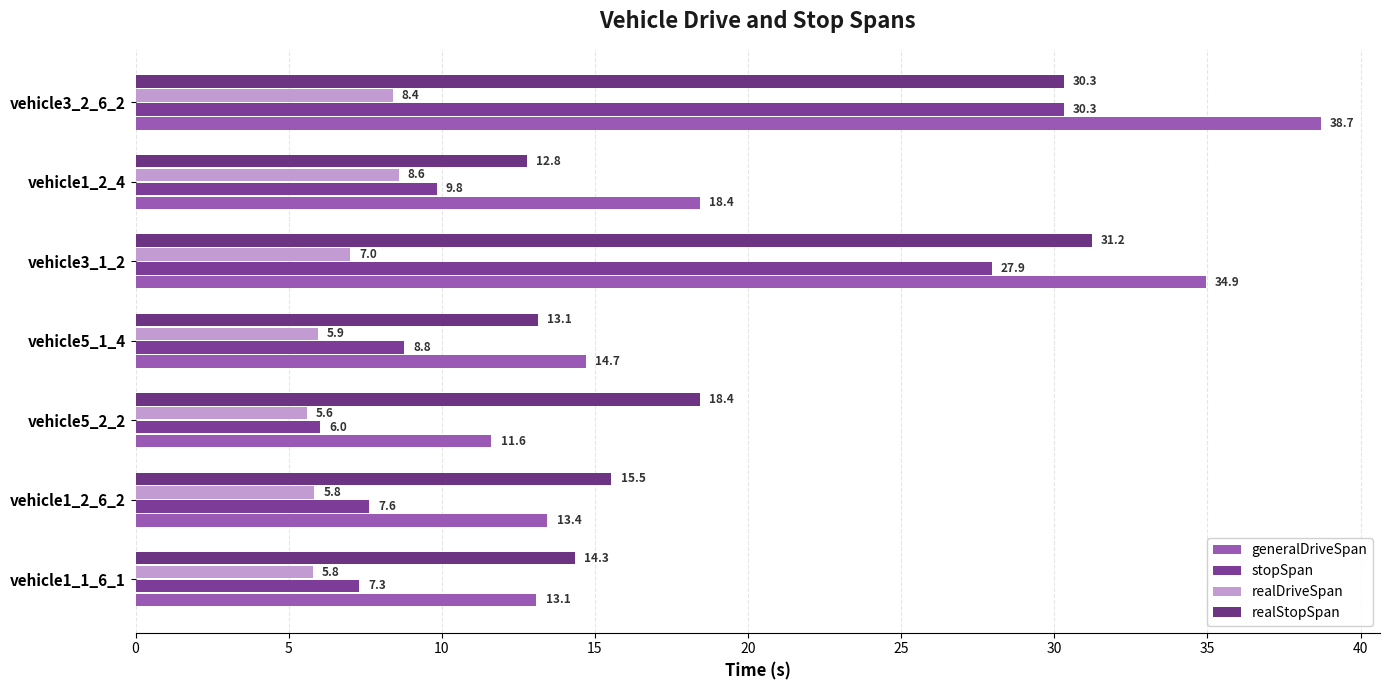

How many data points in generalDriveSpan are above 14?

4